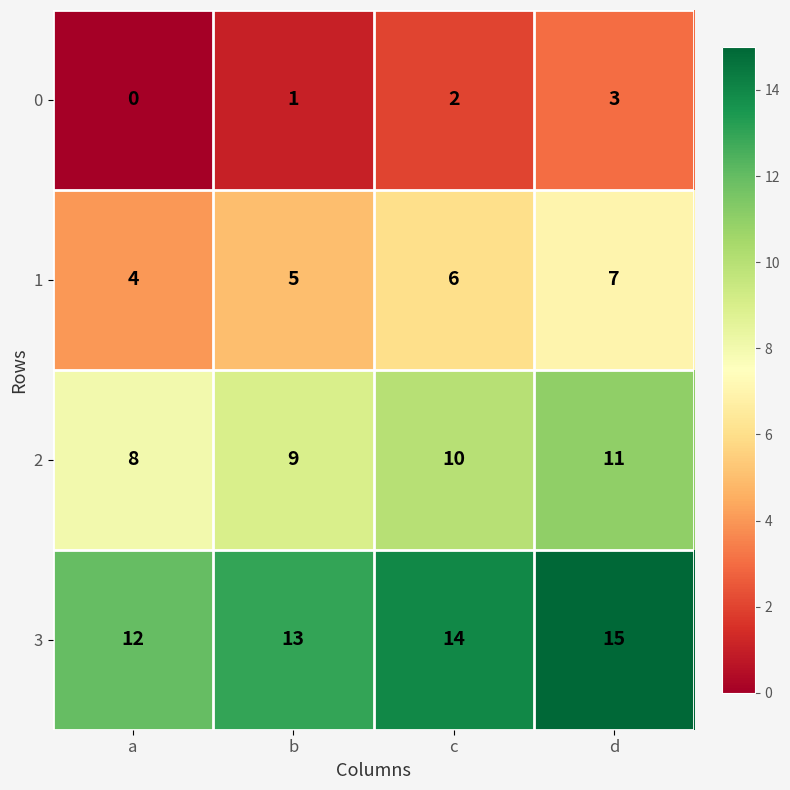

At how many categories does at least one series exceed 3?

4